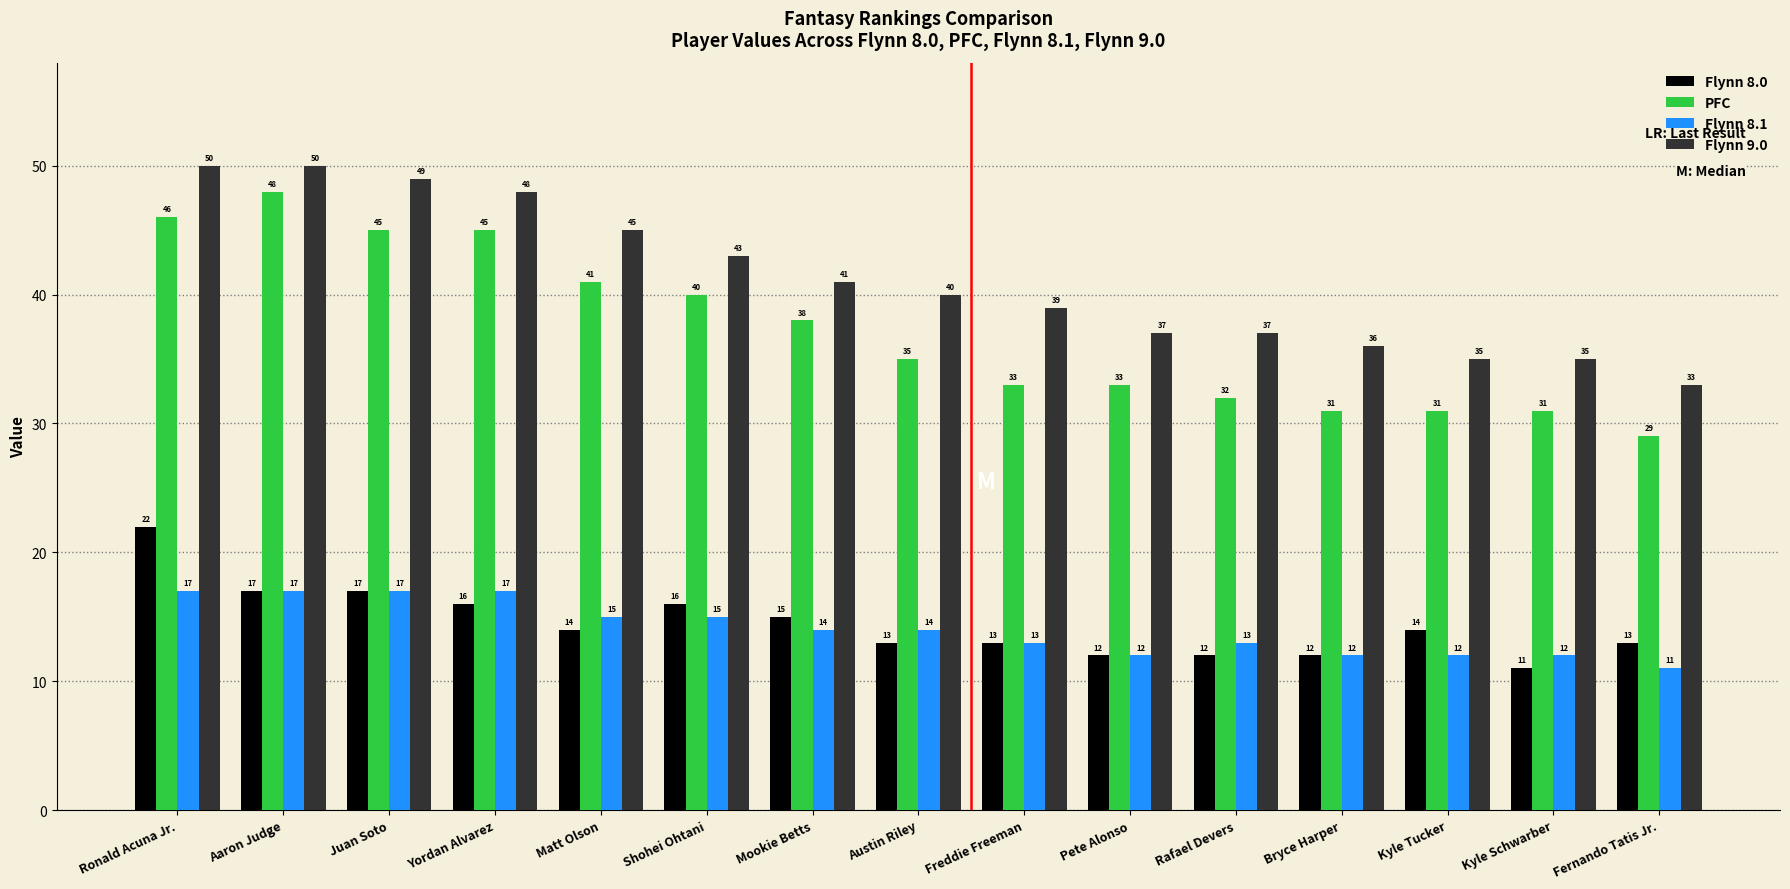

What is the label of the 13th bar from the left?

Kyle Tucker